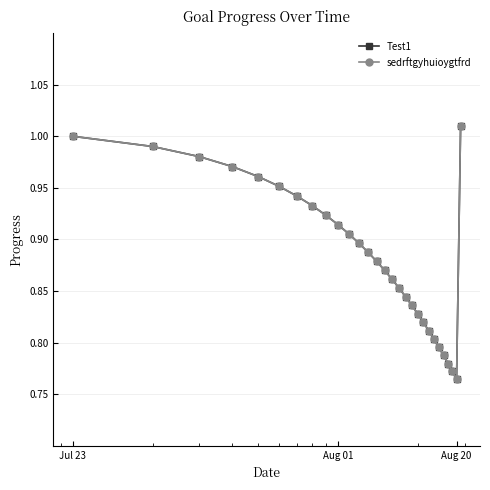

What is the sum of all sedrftgyhuioygtfrd values?

25.6